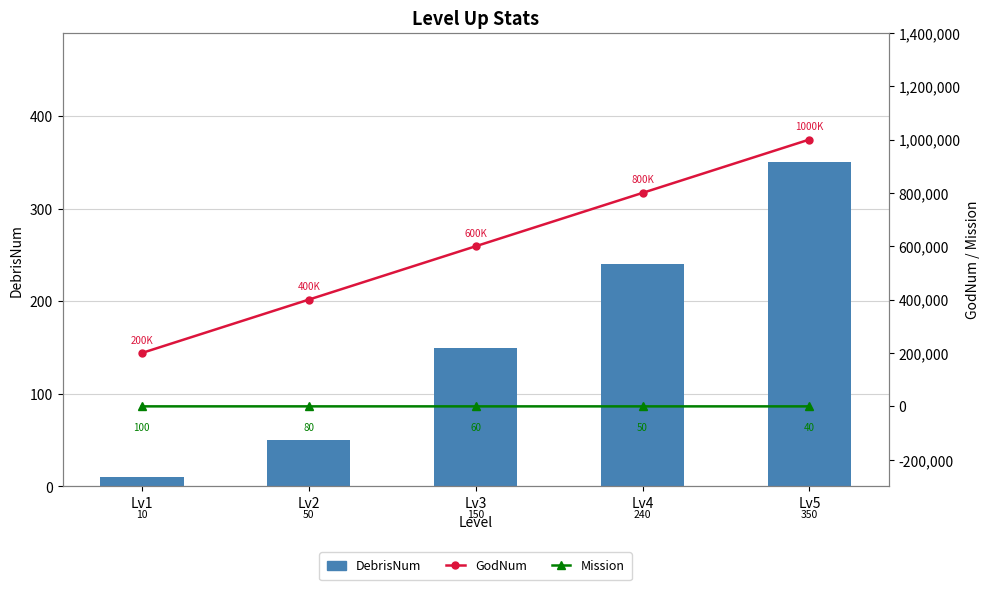

How many data points in Mission are less than 60?

2